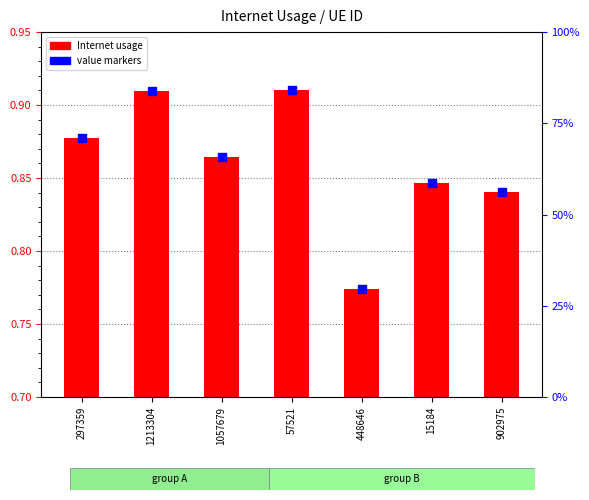

Which series contains the highest Y value?

Internet usage